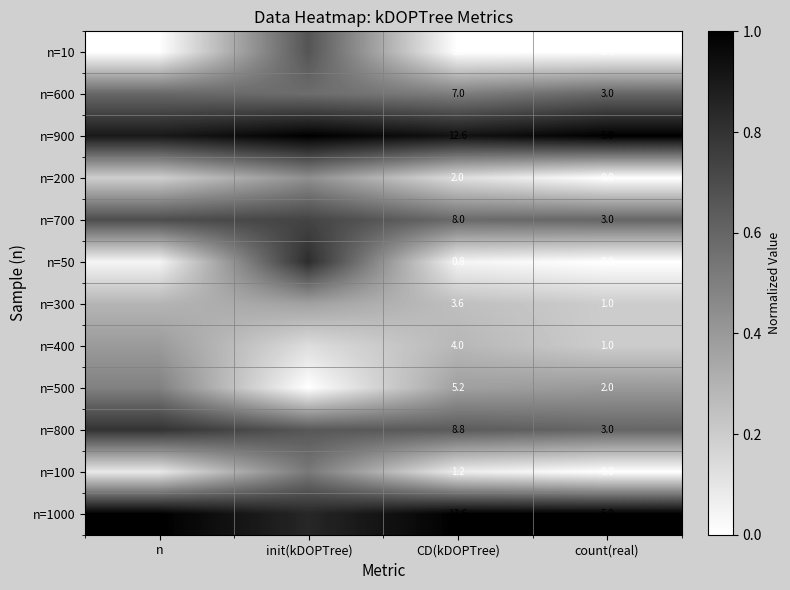

Rank the series by their maximum value, from highest to lowest.

n=900, n=1000, n=50, n=800, n=700, n=10, n=600, n=100, n=500, n=200, n=400, n=300